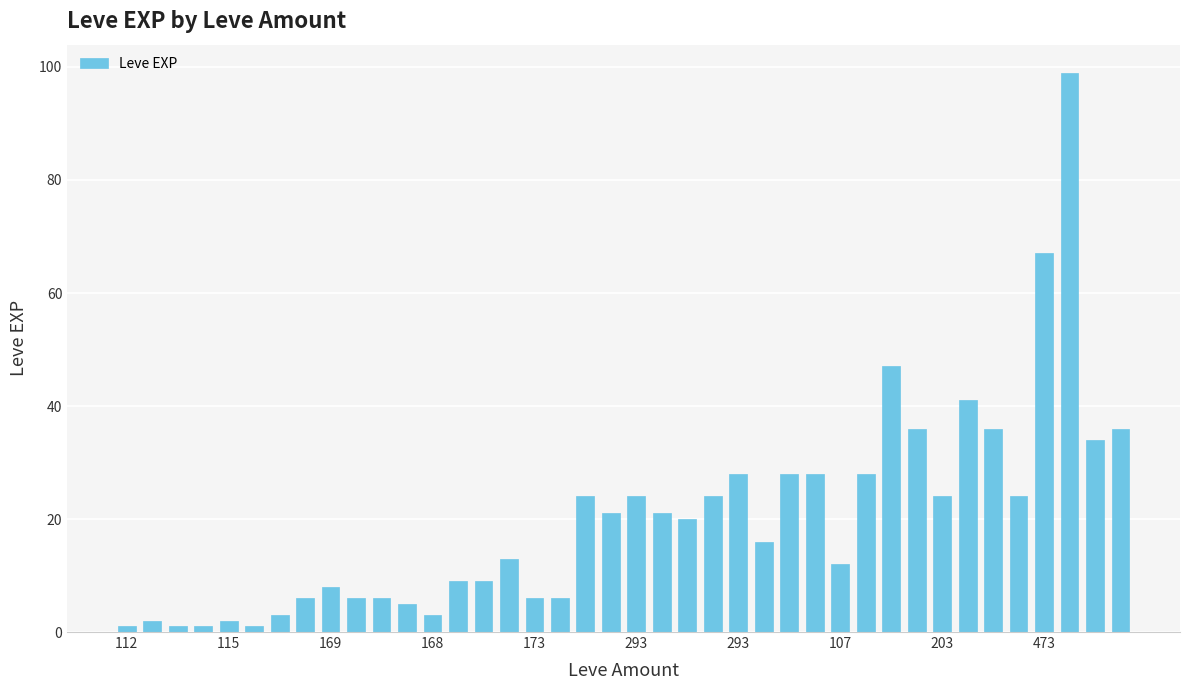

What is the average value?

20